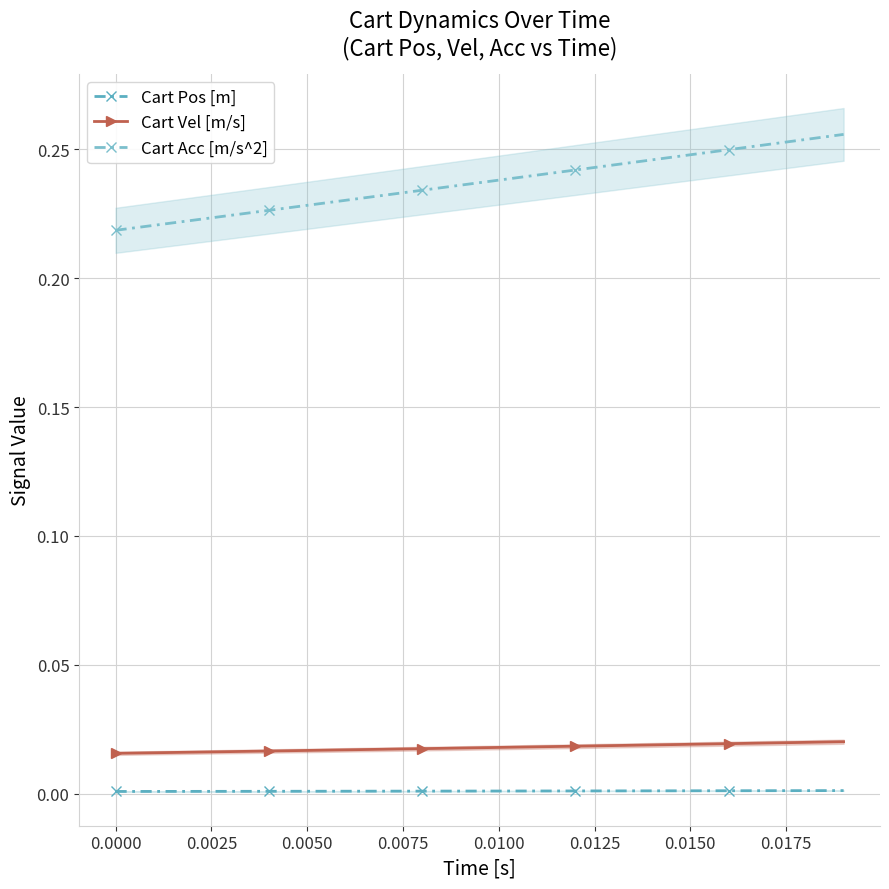

What is the total value across all series at 0.0150?

0.3